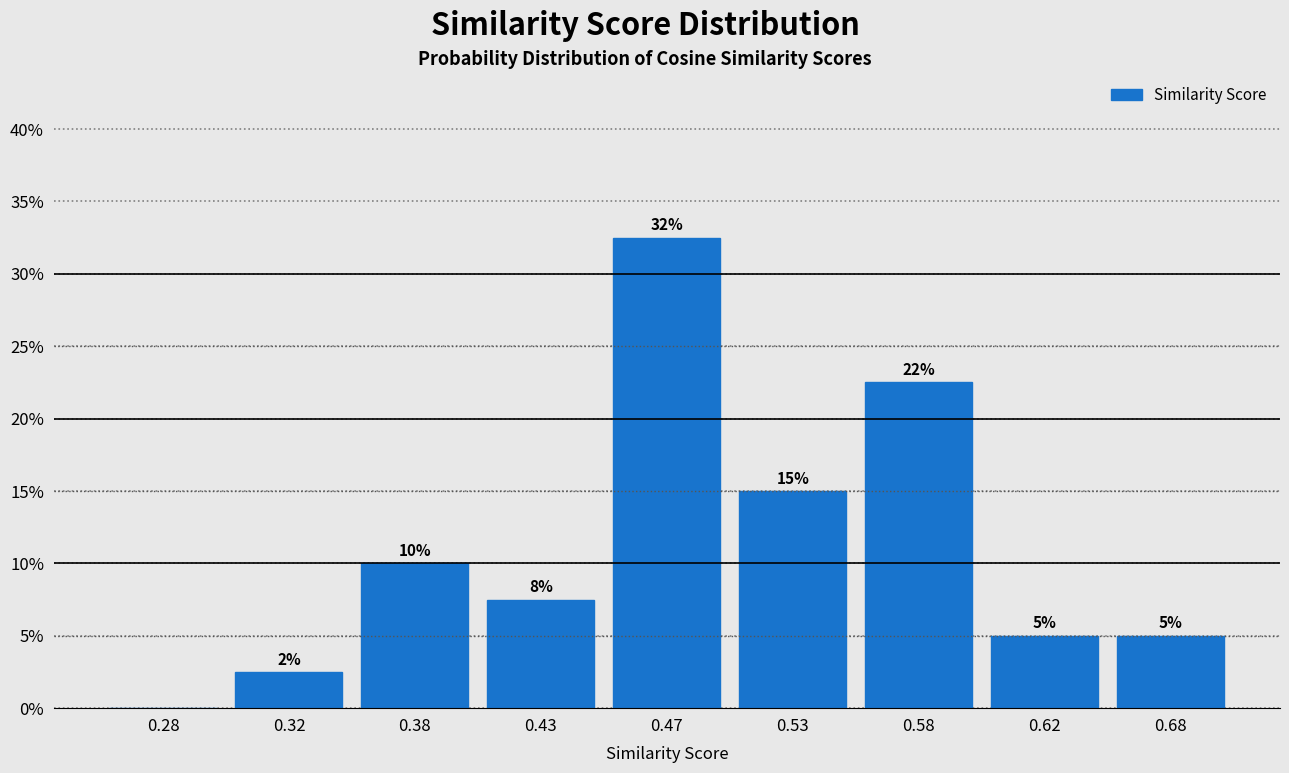

What is the greatest value displayed?

32.5